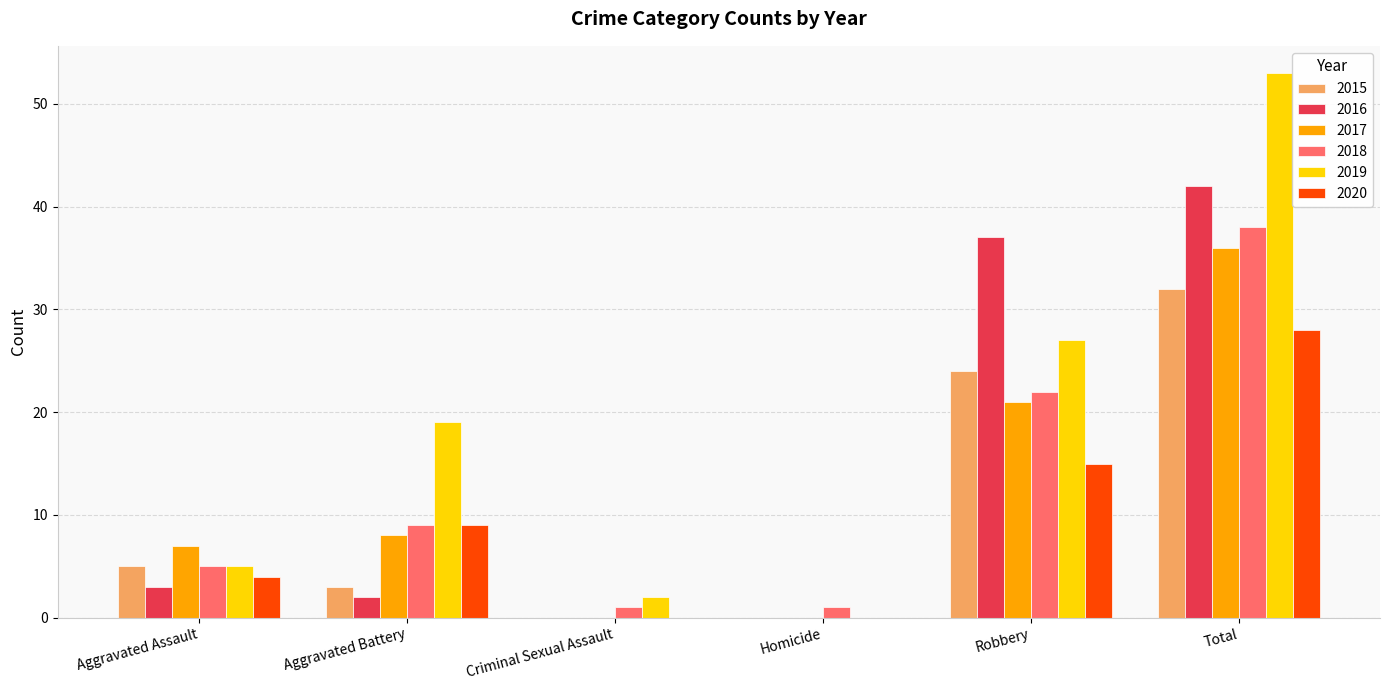

What is the sum of all 2019 values?

106